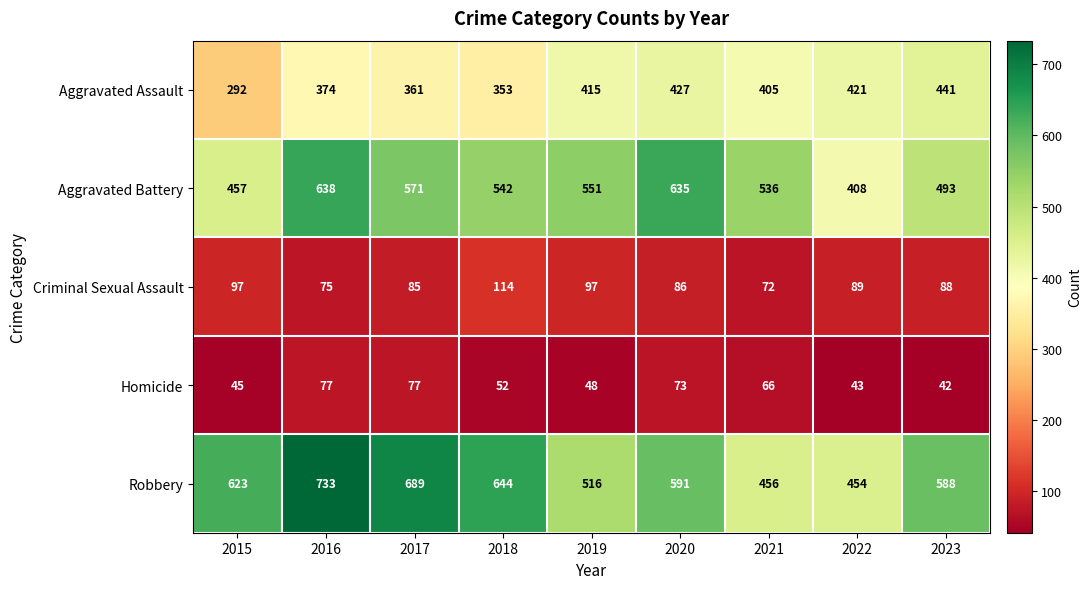

At which category is the sum across all series the highest?

2016